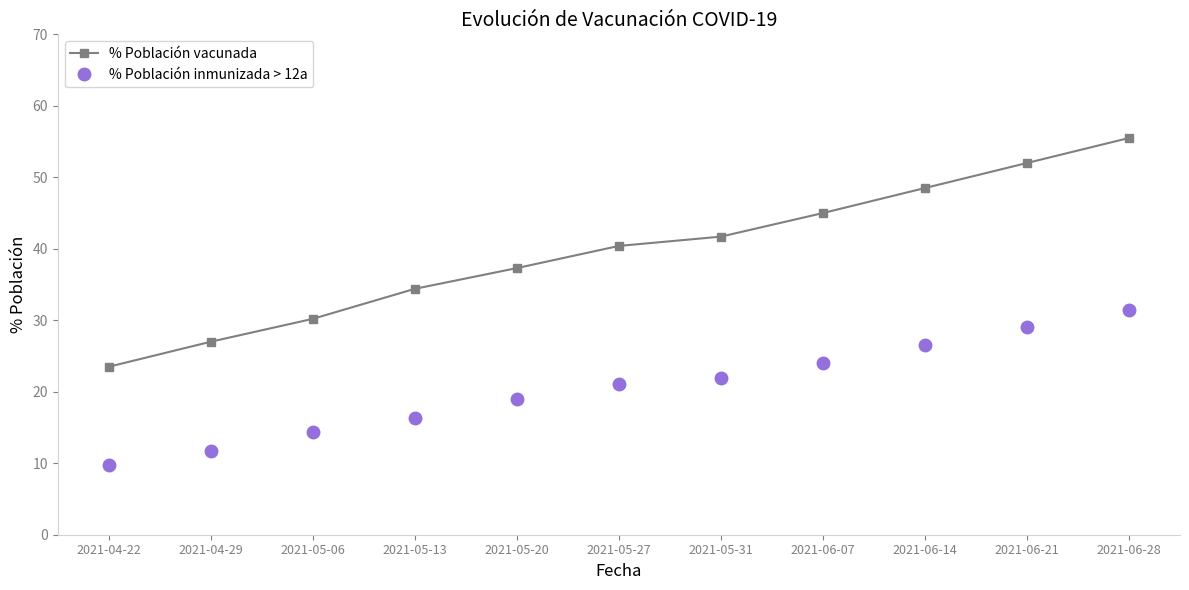

Reading right to left, extract all data points from this chart.

% Población vacunada: 55.5	52.0	48.5	45.0	41.7	40.4	37.3	34.4	30.2	27.0	23.5
% Población inmunizada > 12a: 31.5	29.0	26.5	24.0	21.9	21.1	19.0	16.3	14.3	11.7	9.7